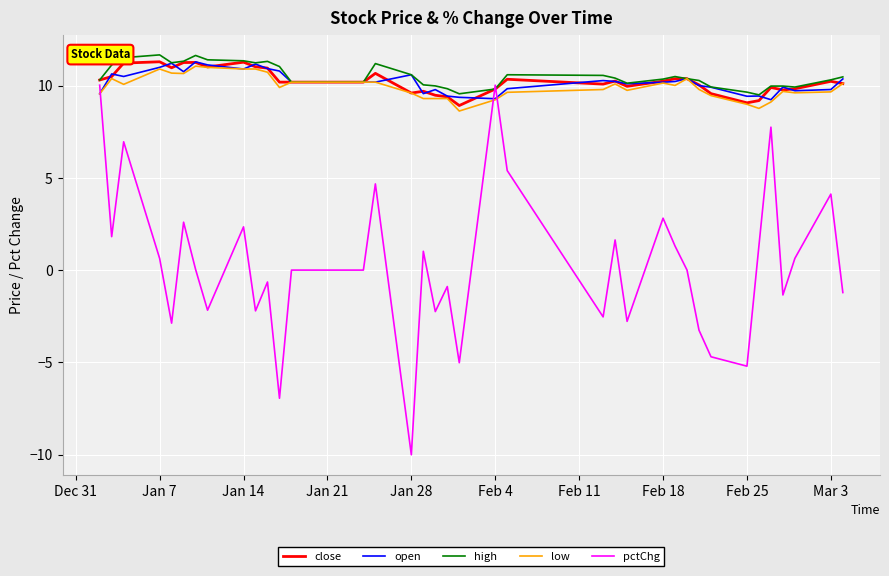

Which series has the widest spread of values?

pctChg